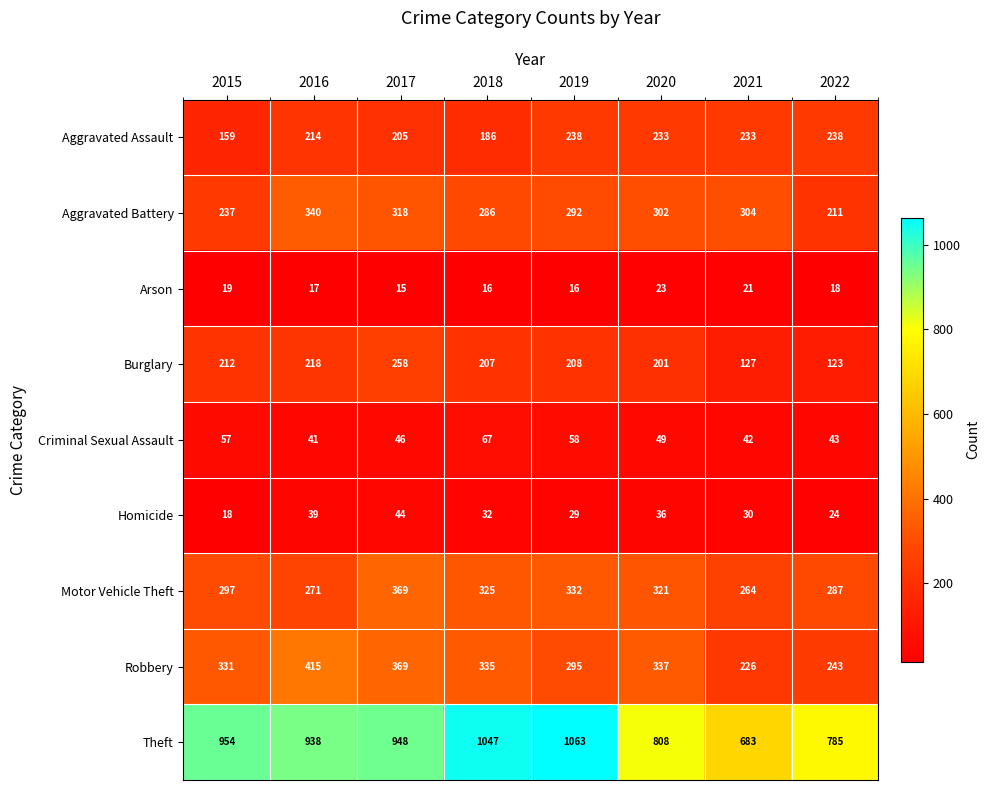

Where is Robbery nearest to the value 320?

2015